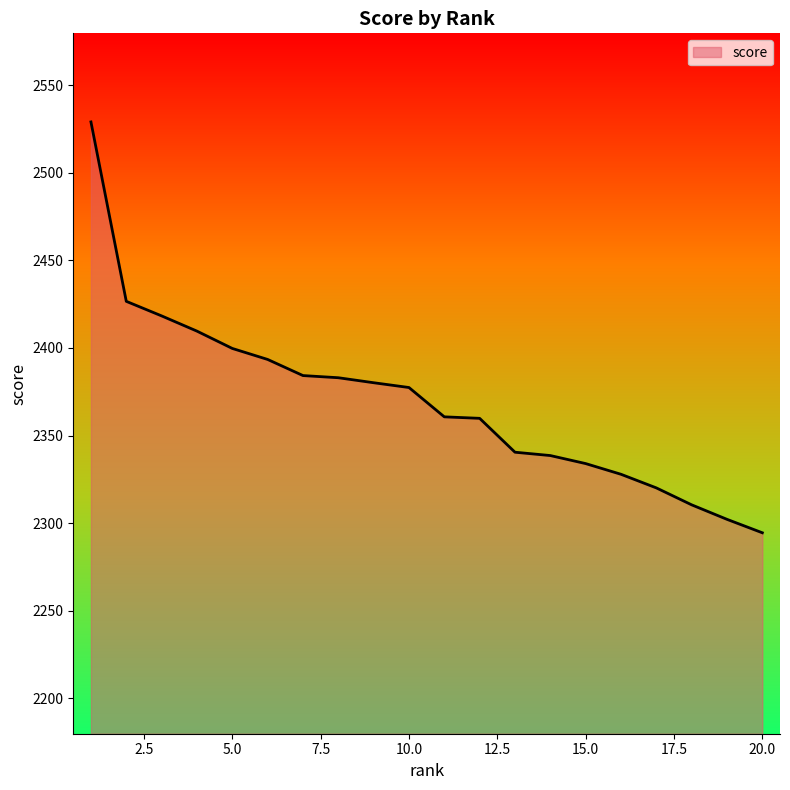

What is the difference between the maximum and minimum values?

234.6